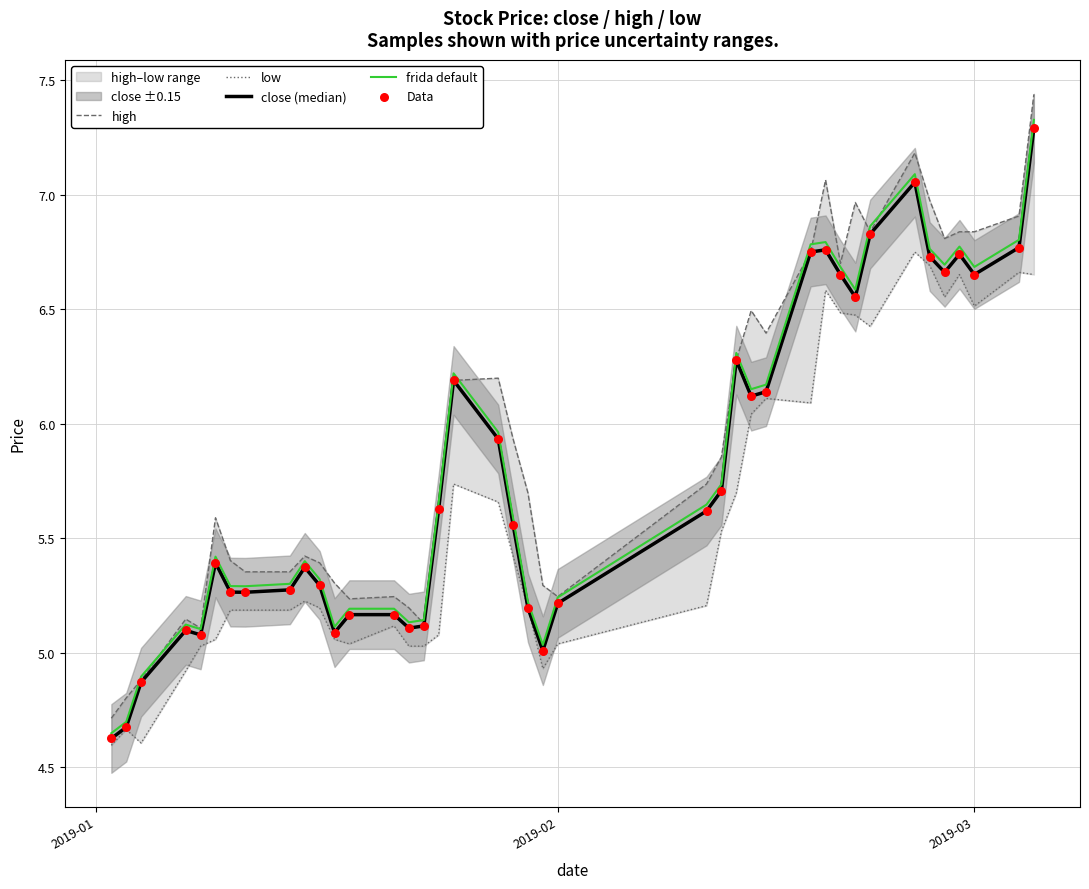

At how many categories does at least one series exceed 6?

17